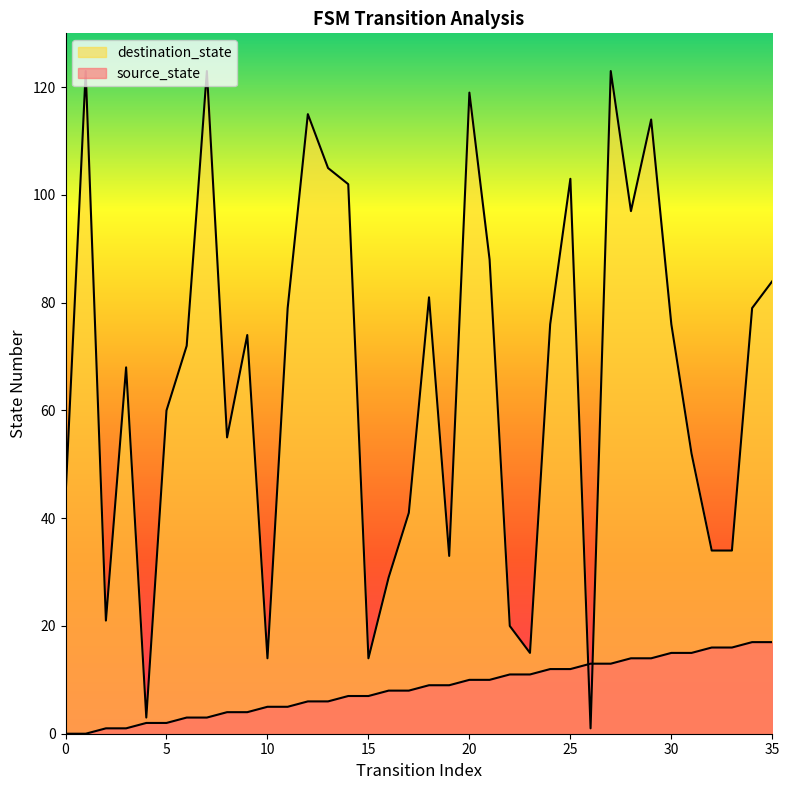

How many data points in destination_state are less than 74?

18